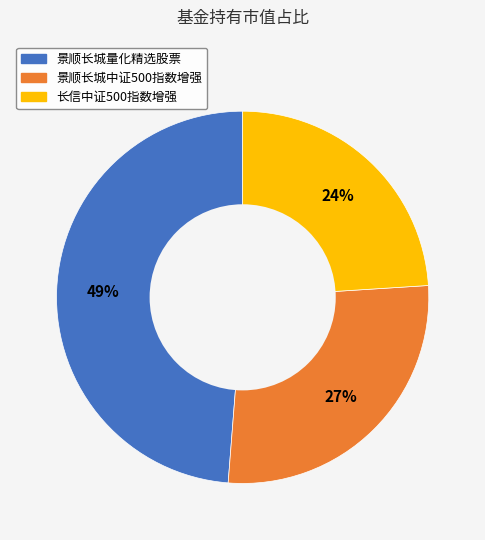

To the nearest percent, what is the difference between the largest and smallest slice percentages?

25%